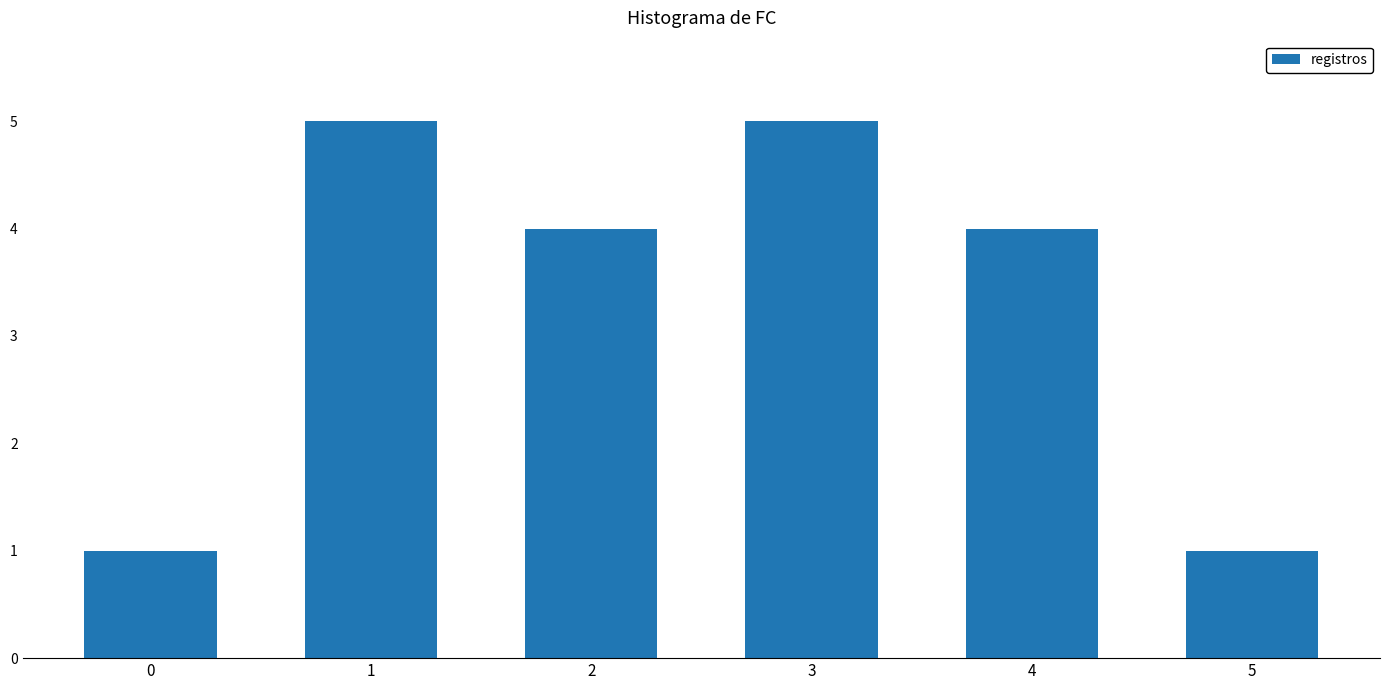

Reading left to right, extract all data points from this chart.

1	5	4	5	4	1